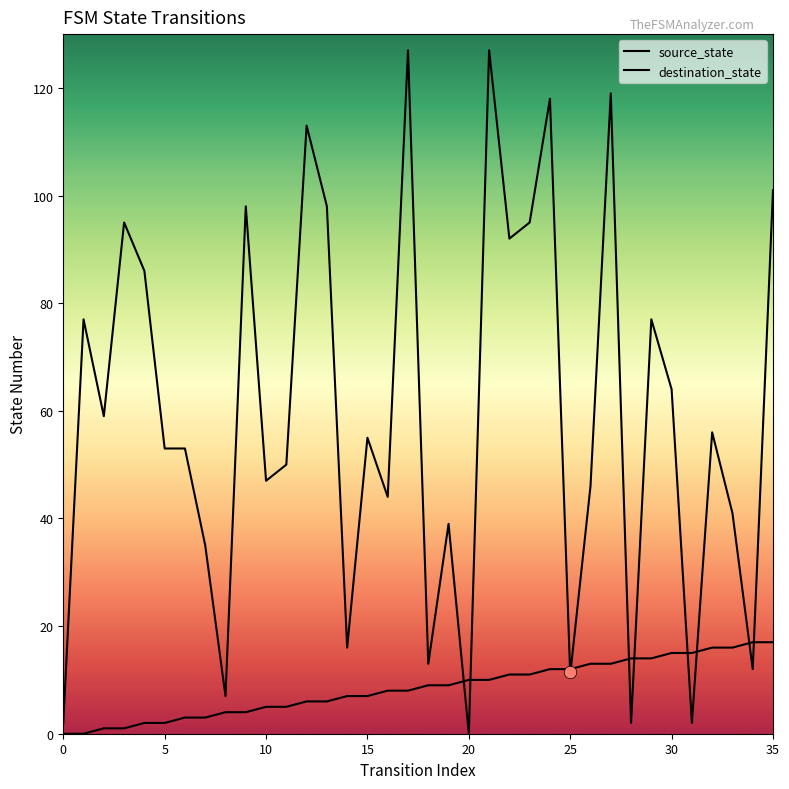

Is the value of destination_state at 23 greater than the value of source_state at 11?

Yes